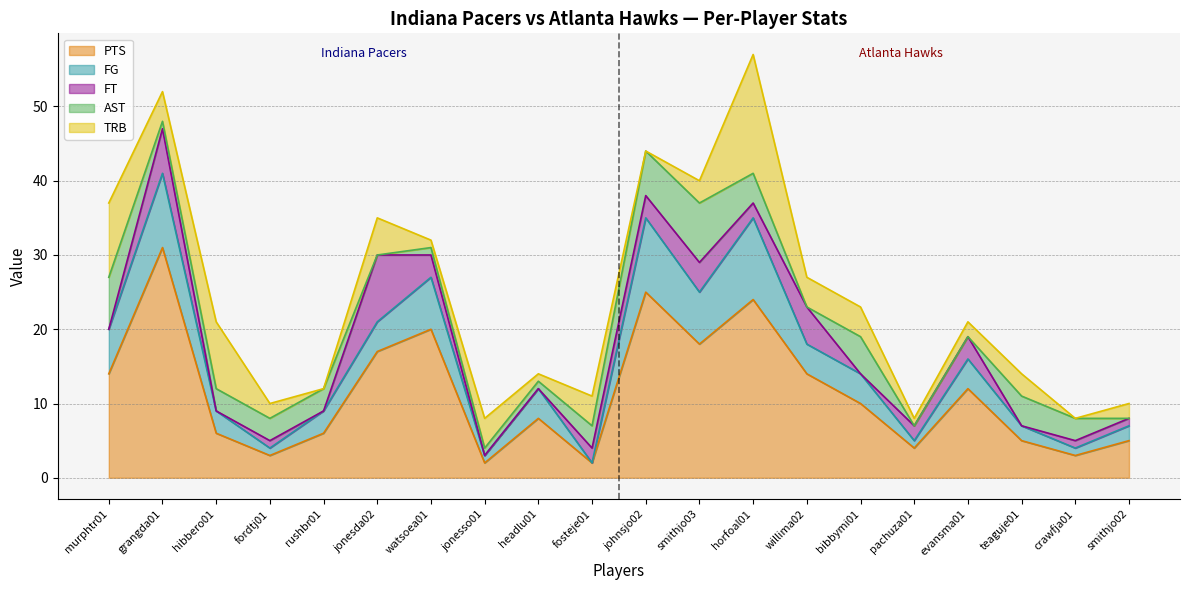

What is the total value across all series at fosteje01?

11